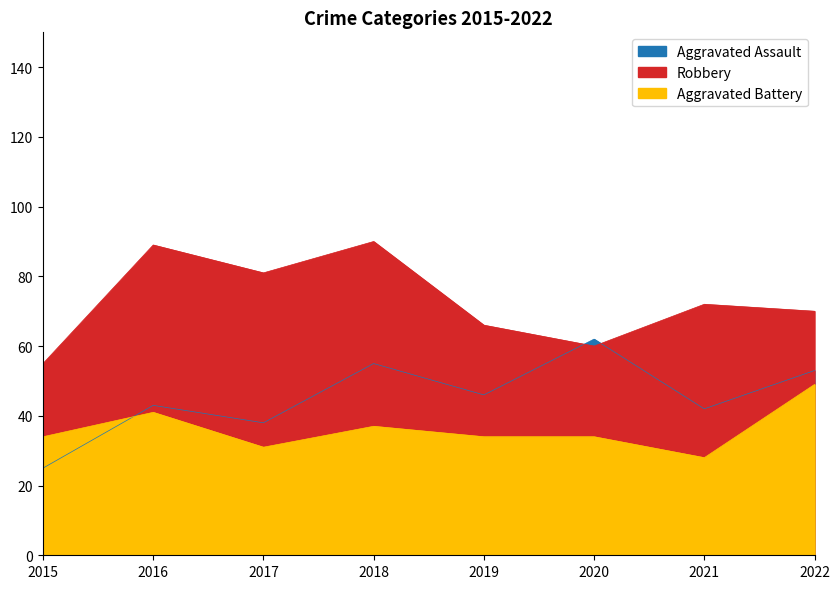

Rank the series by their average value, from highest to lowest.

Robbery, Aggravated Assault, Aggravated Battery